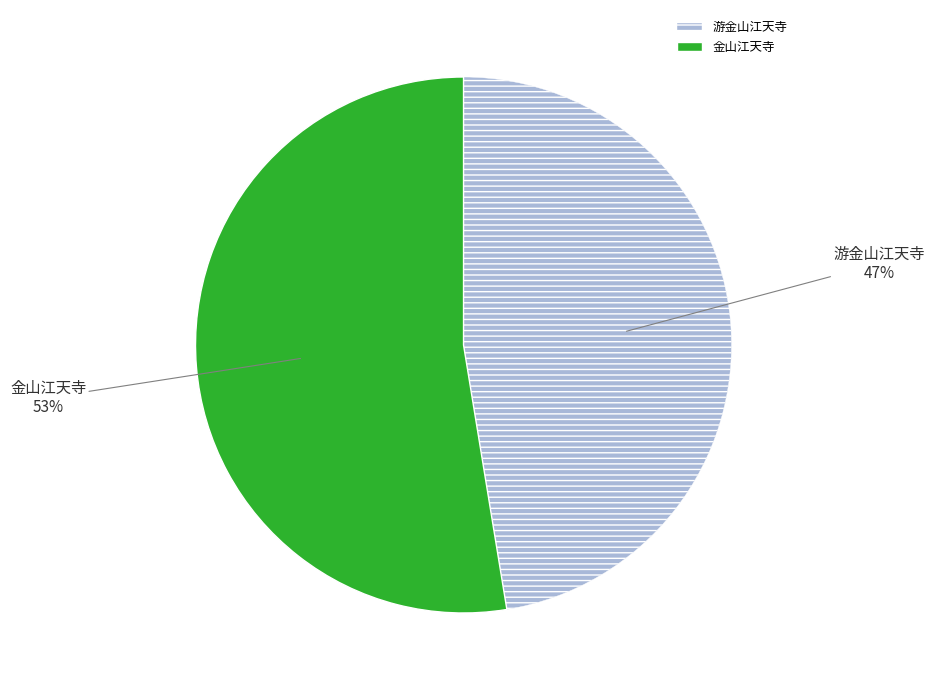

Rank the categories by value from highest to lowest.

金山江天寺, 游金山江天寺